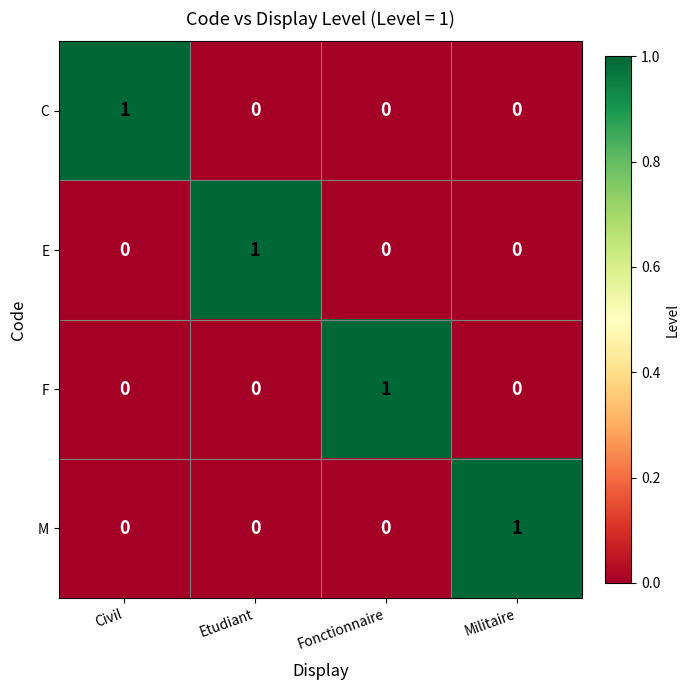

Is the value of M at Militaire greater than the value of C at Fonctionnaire?

Yes